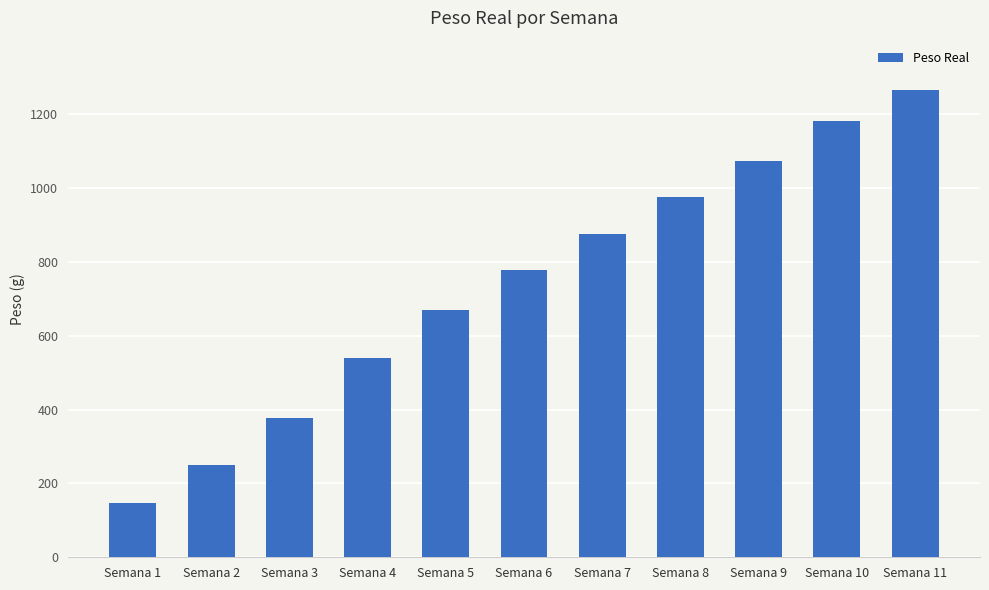

The chart shows a value of 976.1 at Semana 8. True or false?

True